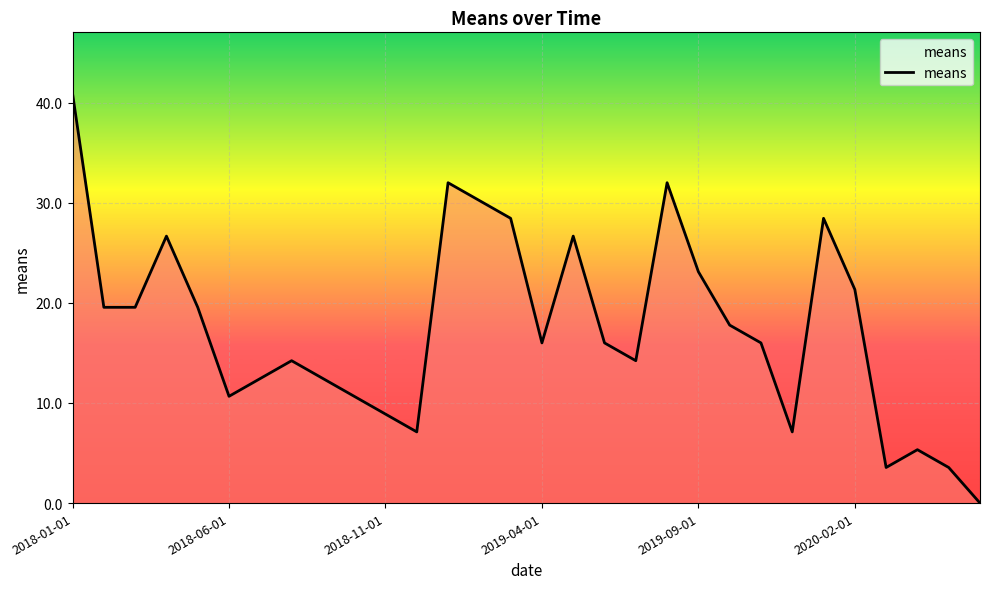

What is the difference between the maximum and second lowest values?

37.3